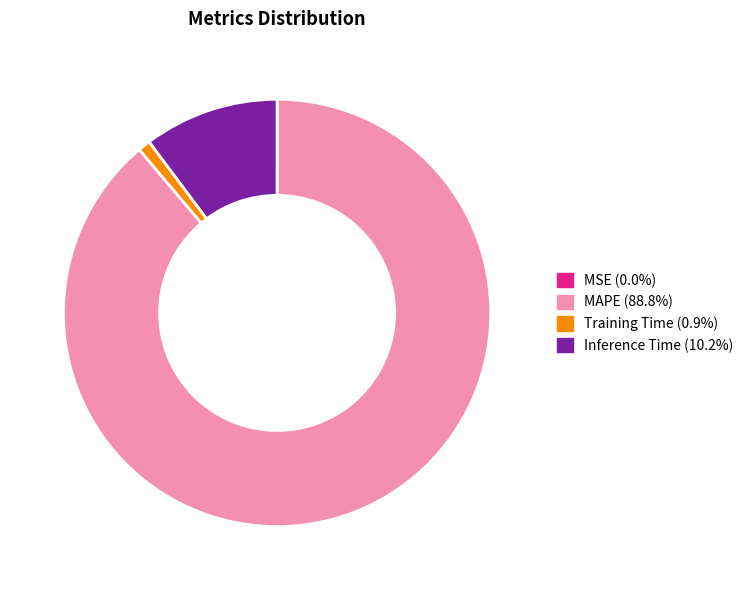

Is there a majority slice in this chart?

Yes